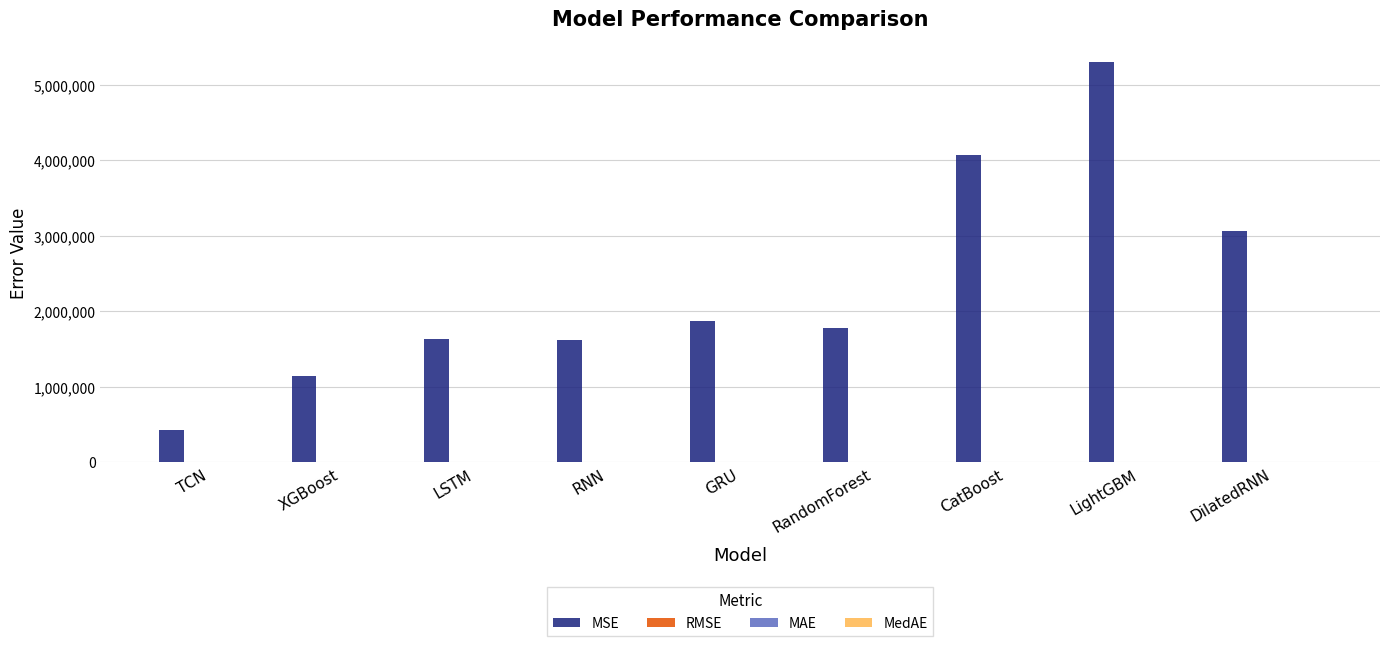

Which category has the highest value across all series?

LightGBM